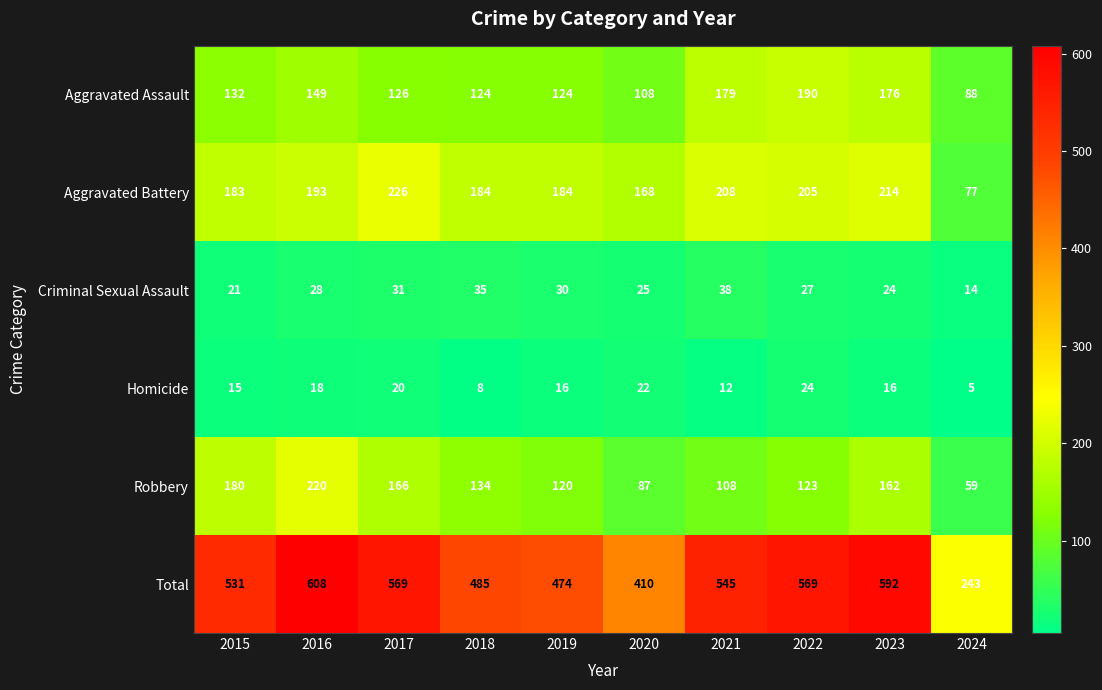

Which label corresponds to the largest value in the chart?

2016